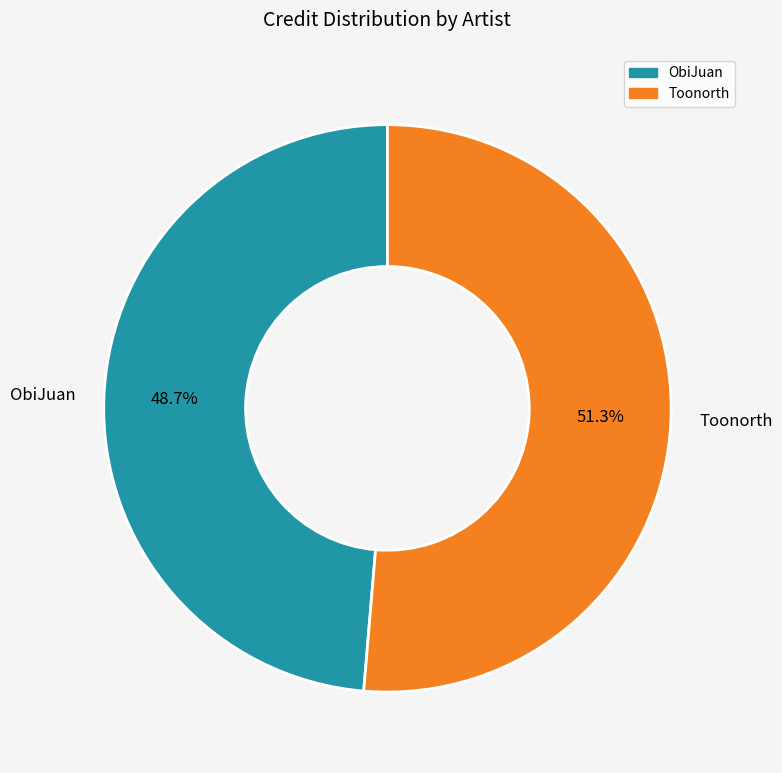

To the nearest percent, what is the average slice percentage?

50%